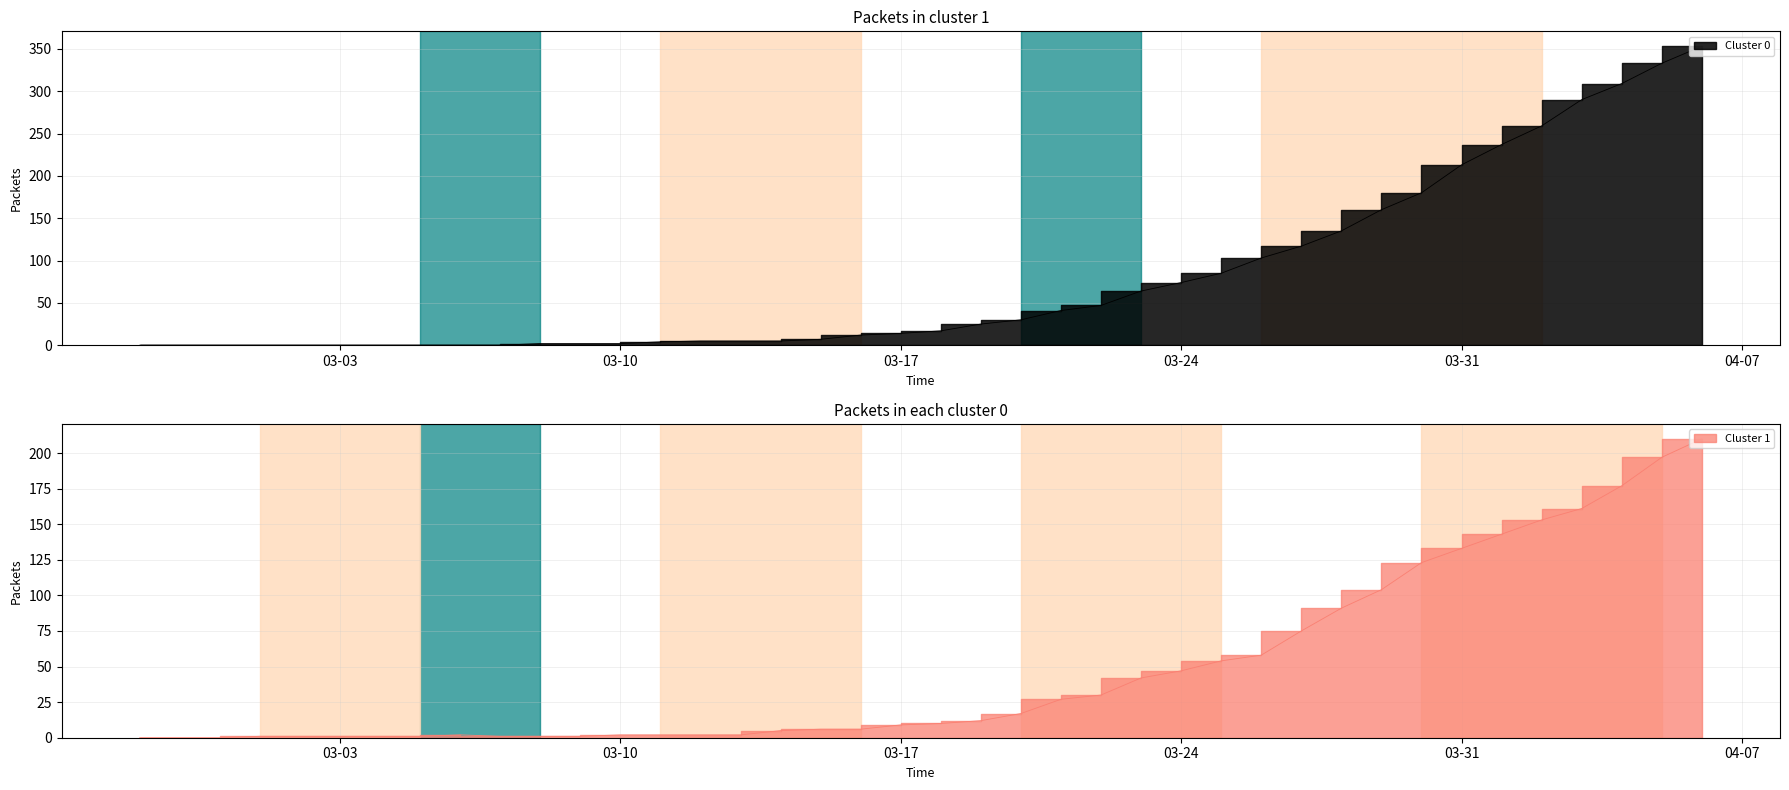

What is the sum of all 1 values?

1908